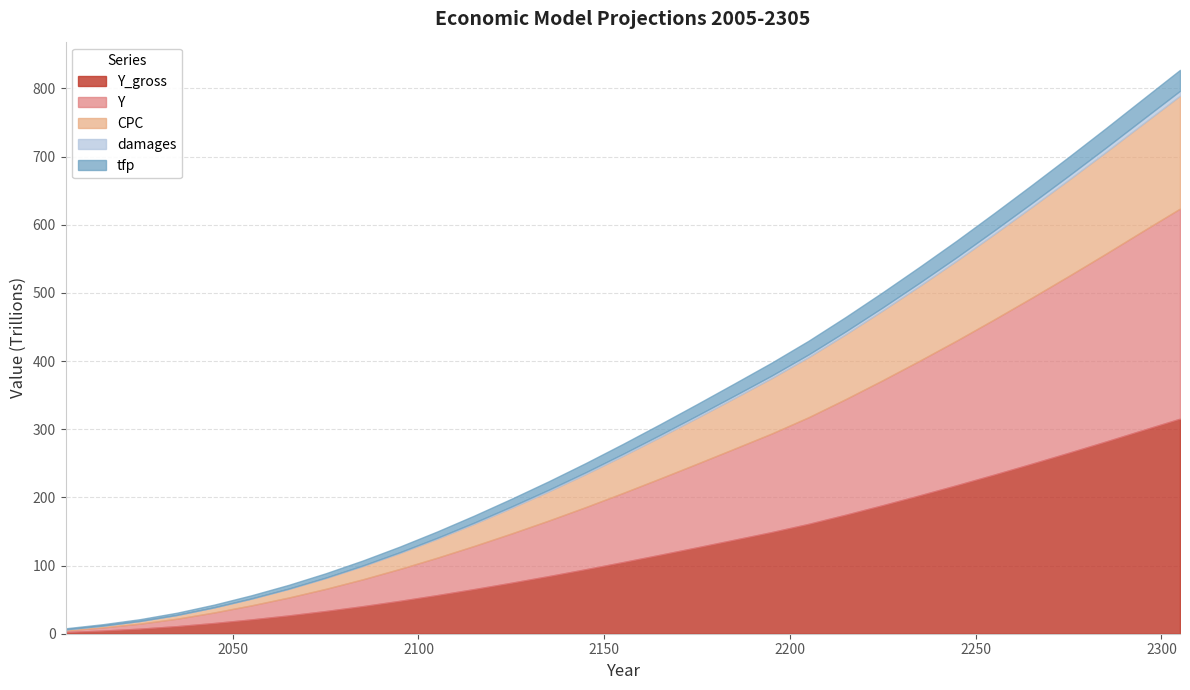

True or false: Y and Y_gross cross at least once.

False